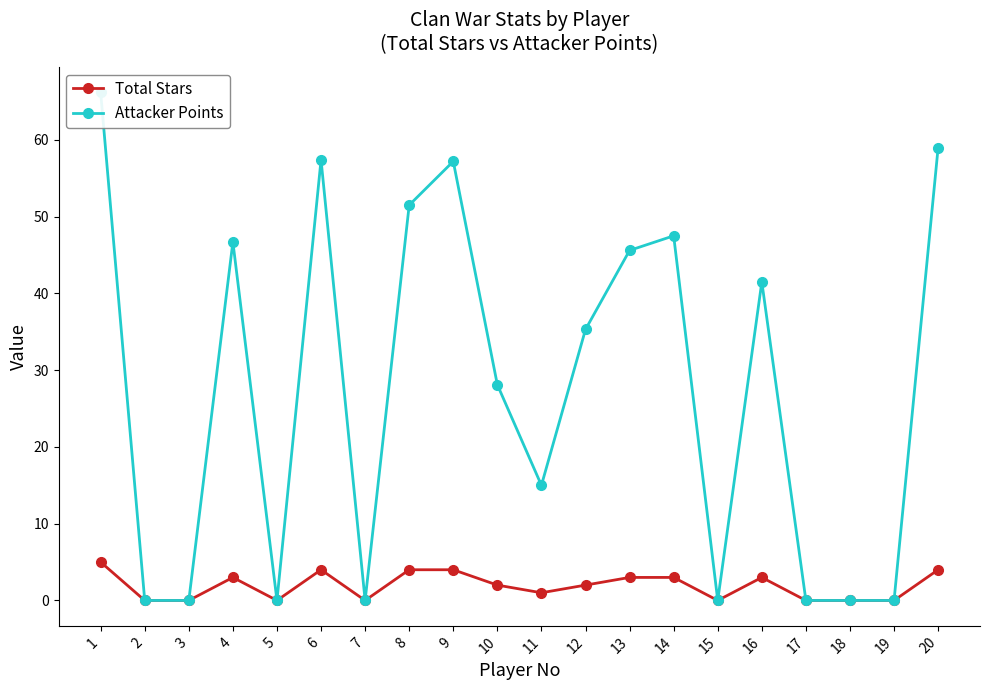

Which series changed the most between 11 and 15?

Attacker Points